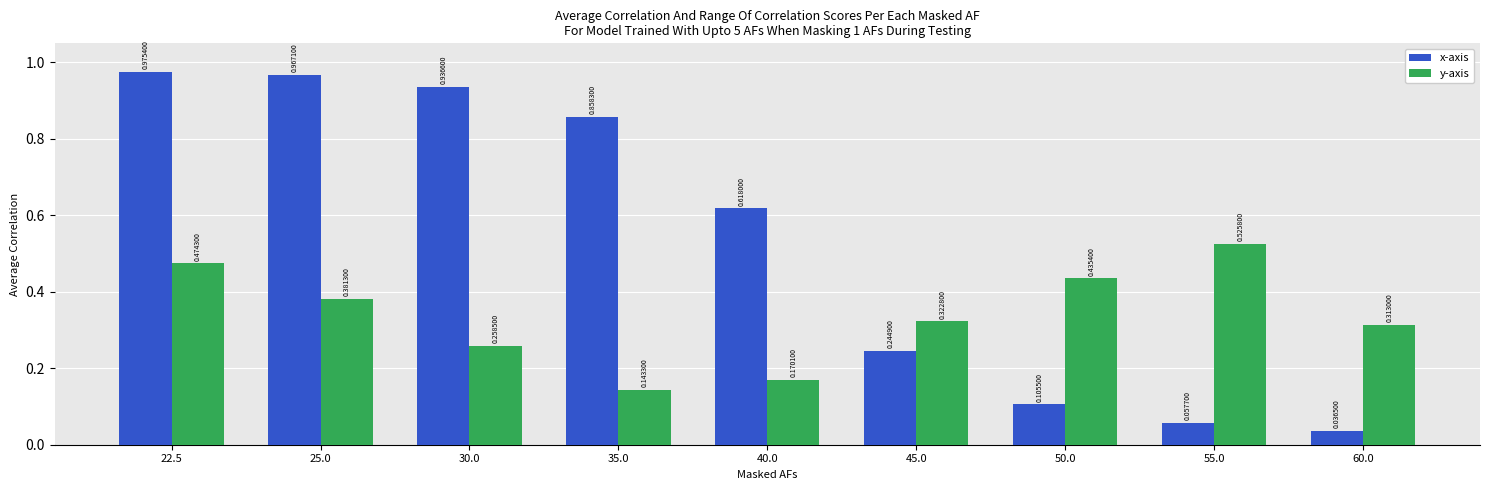

What is the sum of the x-axis values at 22.5 and 35.0?

1.8